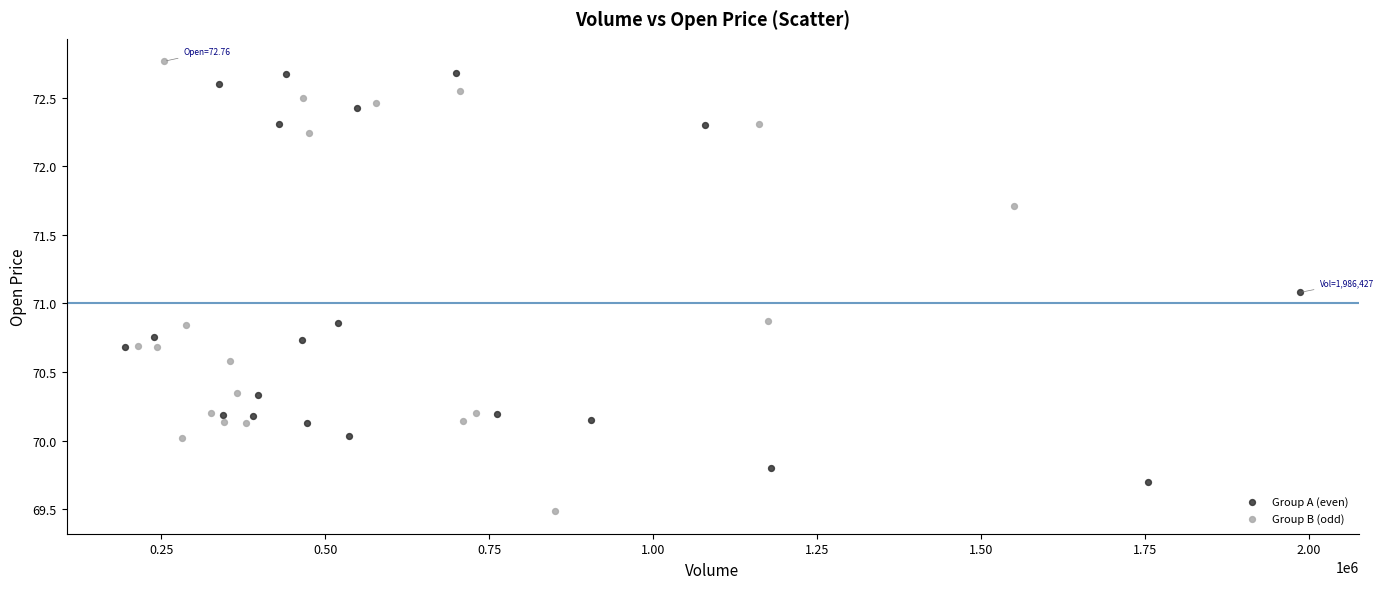

Which series has the widest spread of Y values?

Group B (odd)